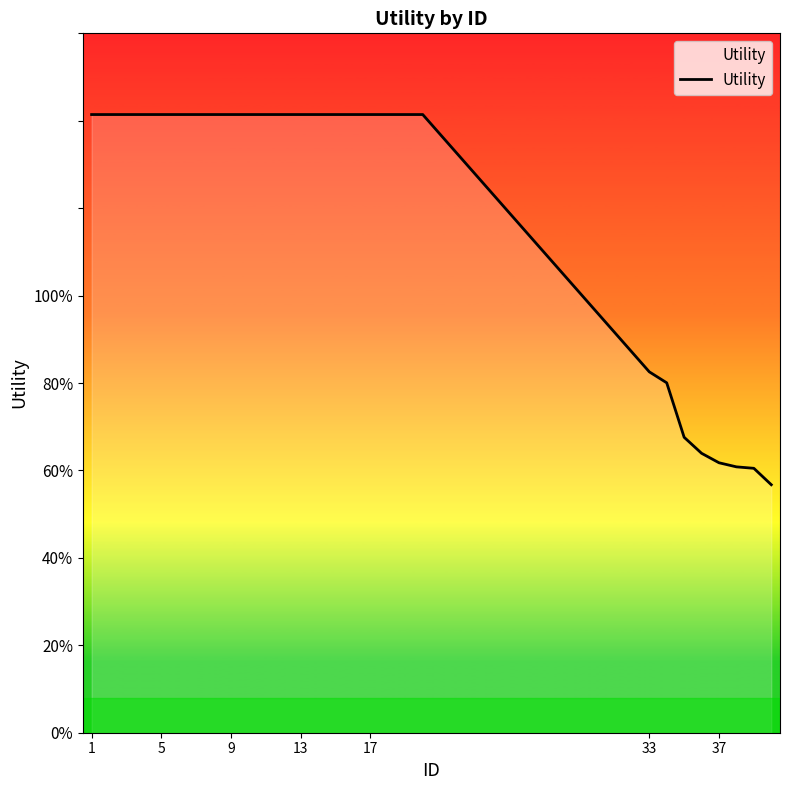

Does the chart display data point markers on the line(s)?

No